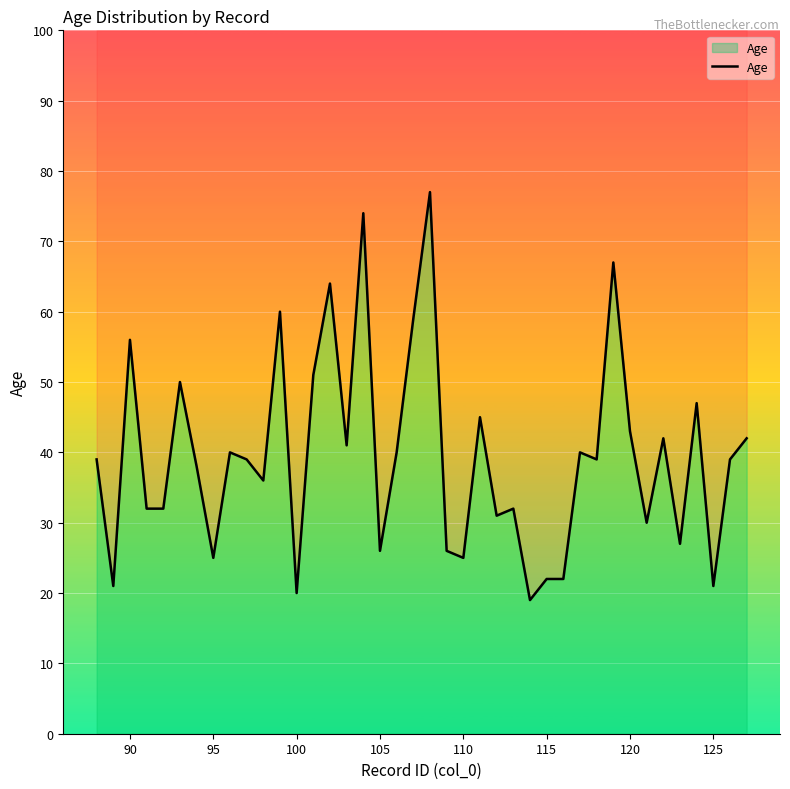

What is the maximum value shown in the chart?

77